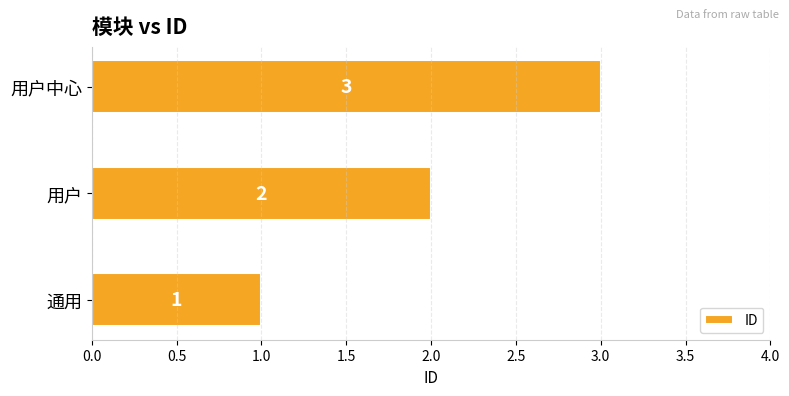

At which category does the chart reach its peak across all series?

用户中心